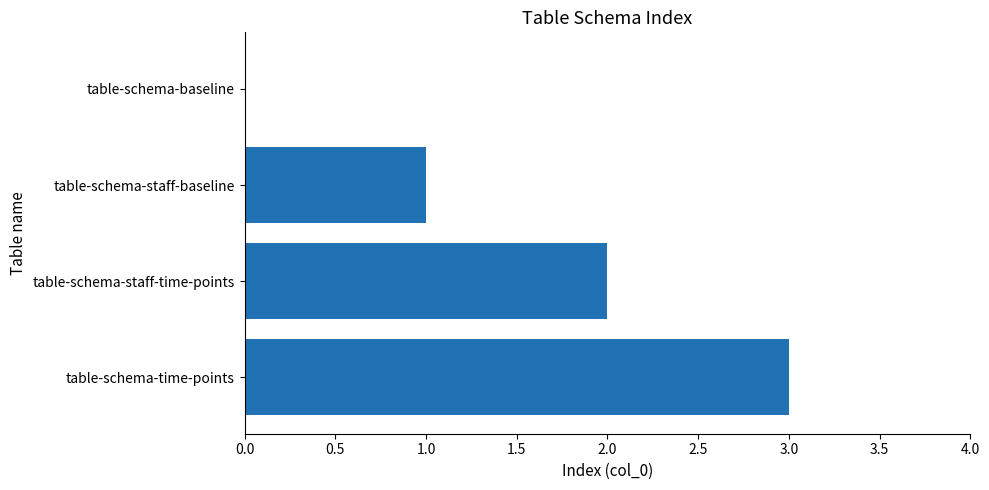

How many positive values are there?

3